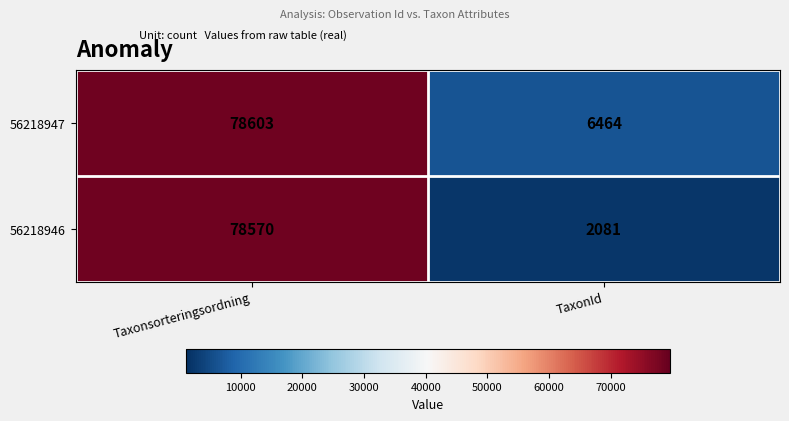

Reading left to right, extract all data points from this chart.

56218947: 78603	6464
56218946: 78570	2081